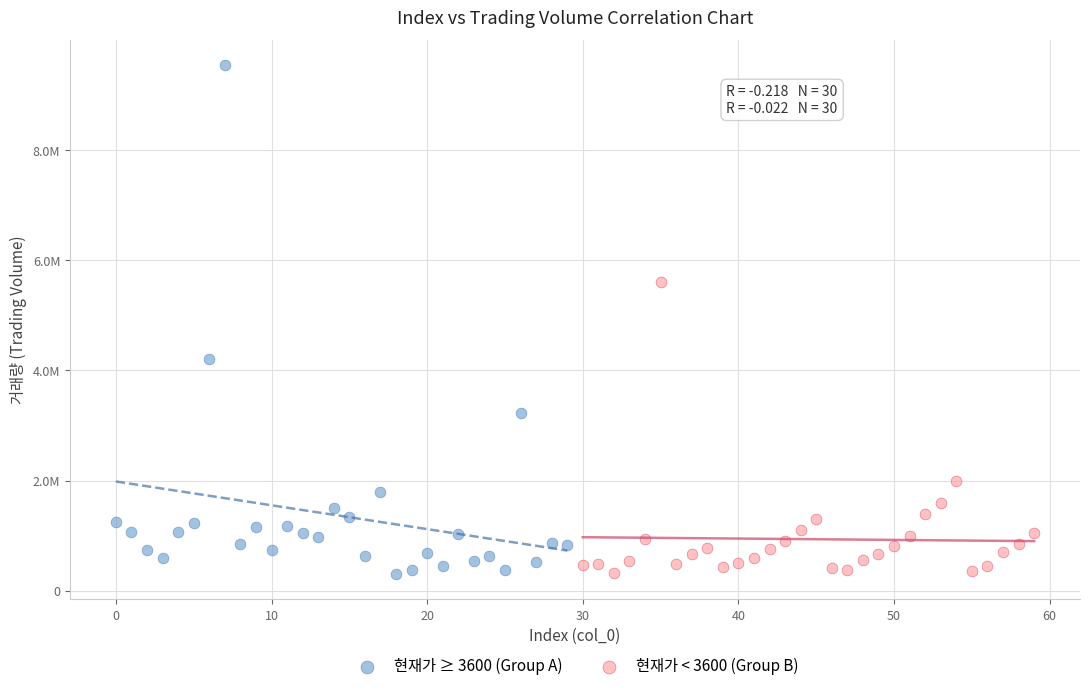

What are all the series names shown in the legend?

현재가 ≥ 3600 (Group A), 현재가 < 3600 (Group B)